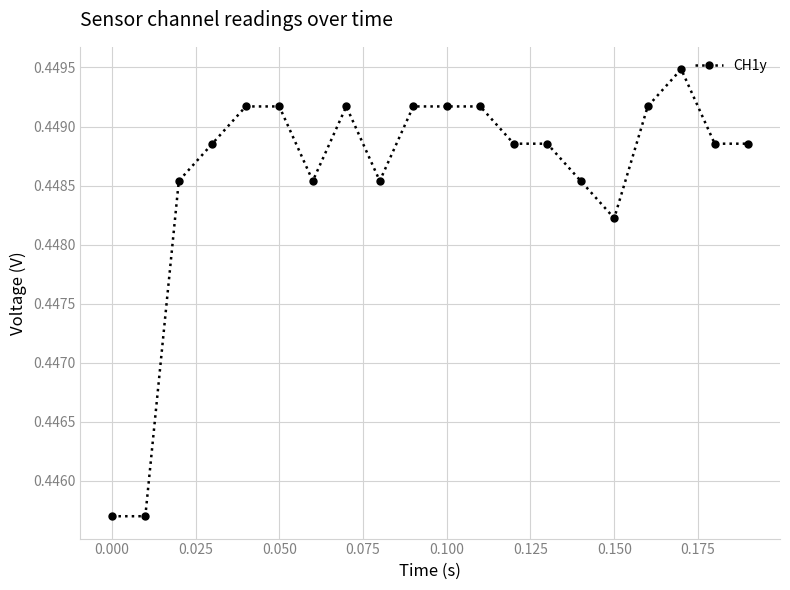

What is the sum of all values?

9.0